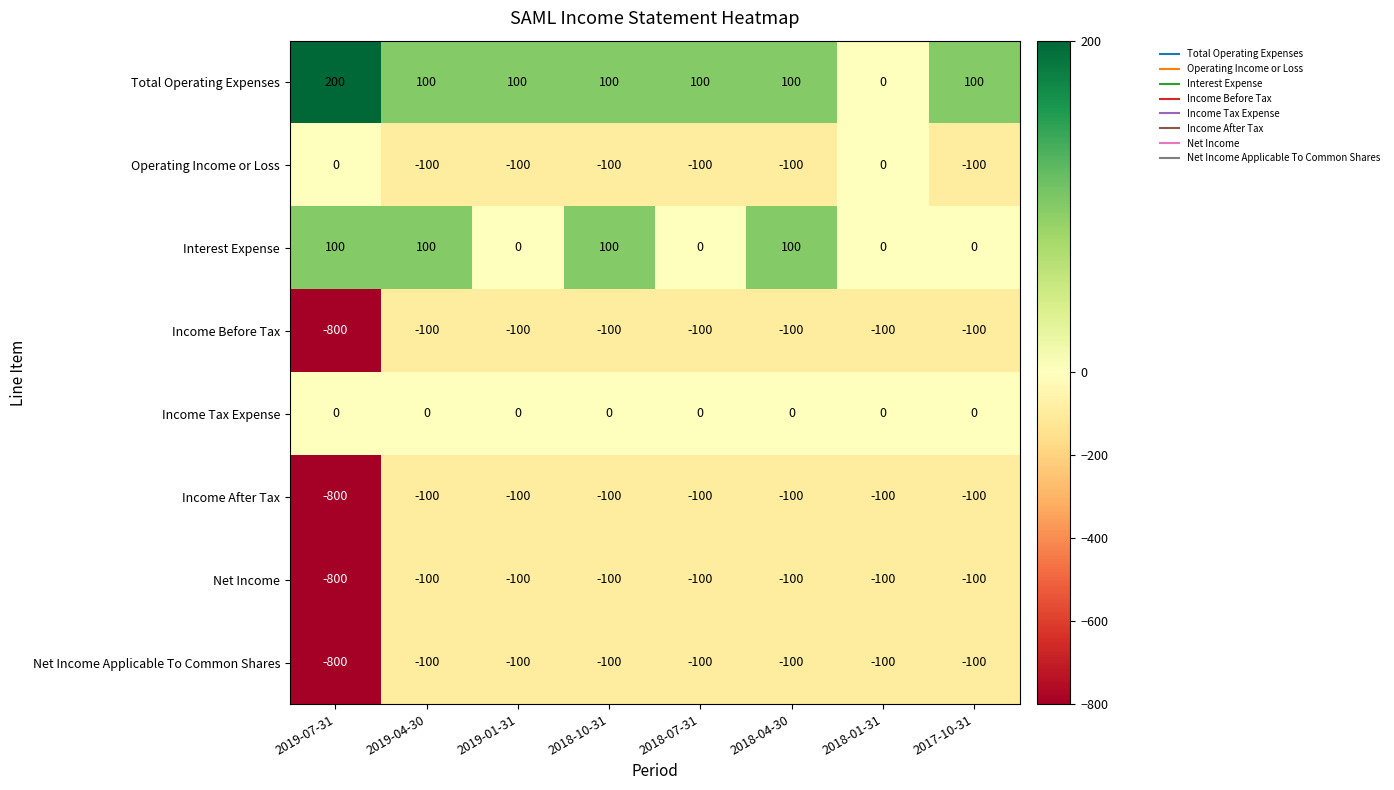

What is the maximum value for Interest Expense?

100